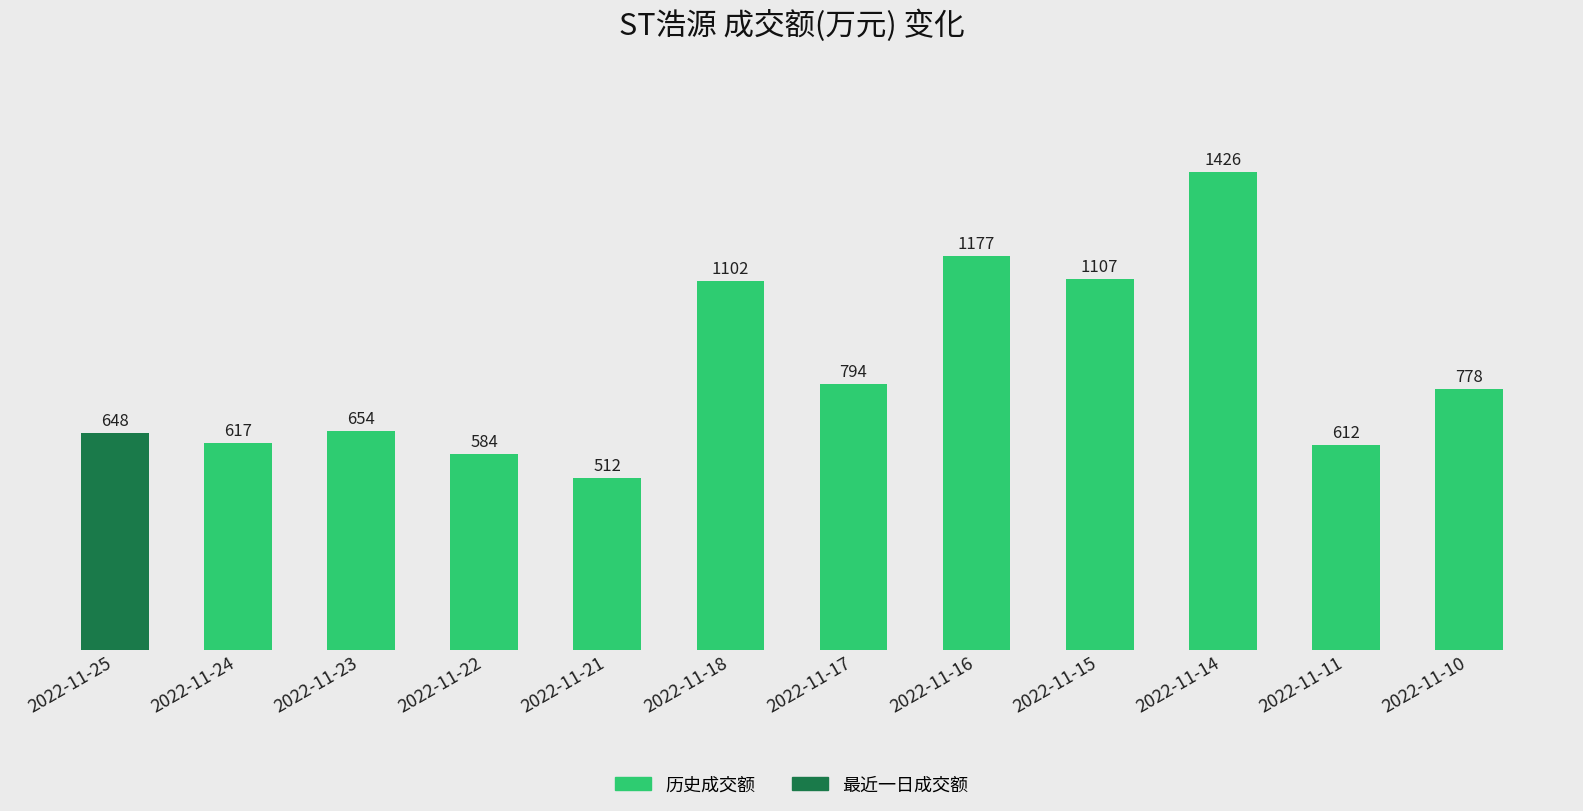

Where does the data first go above 778?

2022-11-18